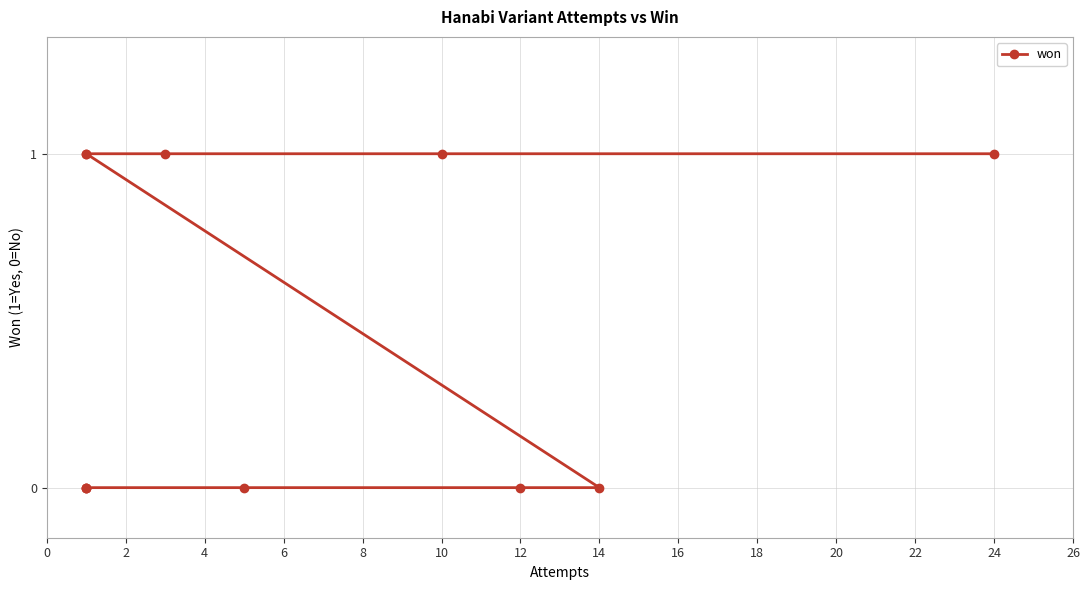

Is this an area chart (filled region under the line)?

No